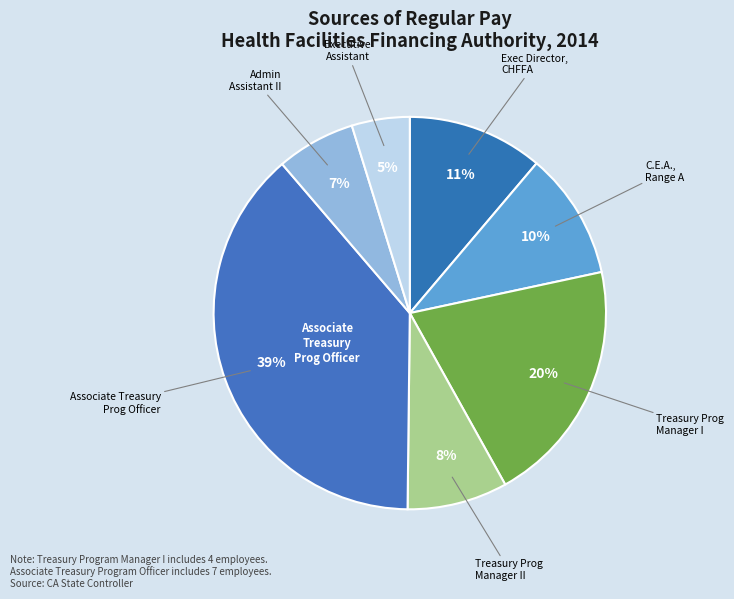

Count the number of slices in the pie.

7